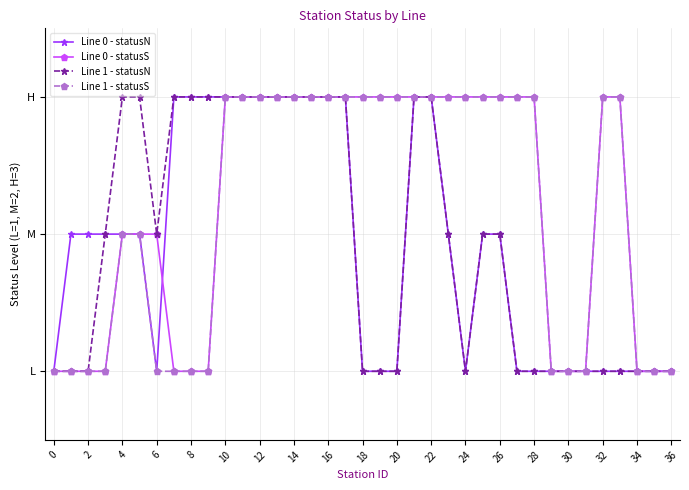

Is this an area chart (filled region under the line)?

No